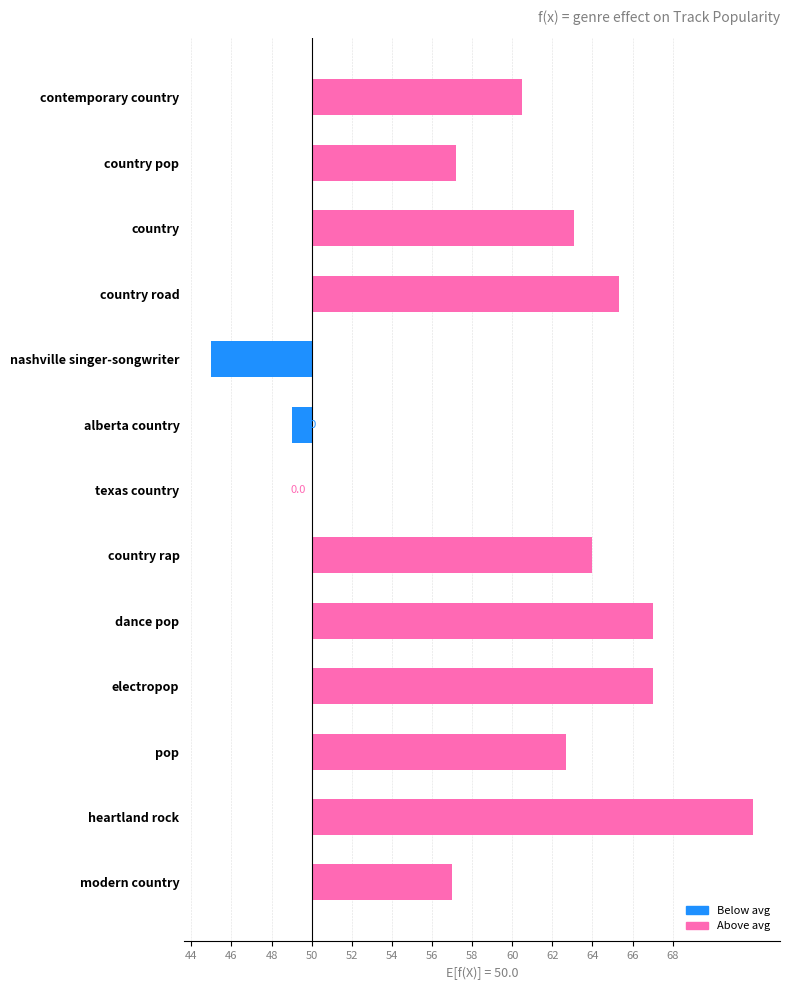

Between country road and country pop, which is larger?

country road